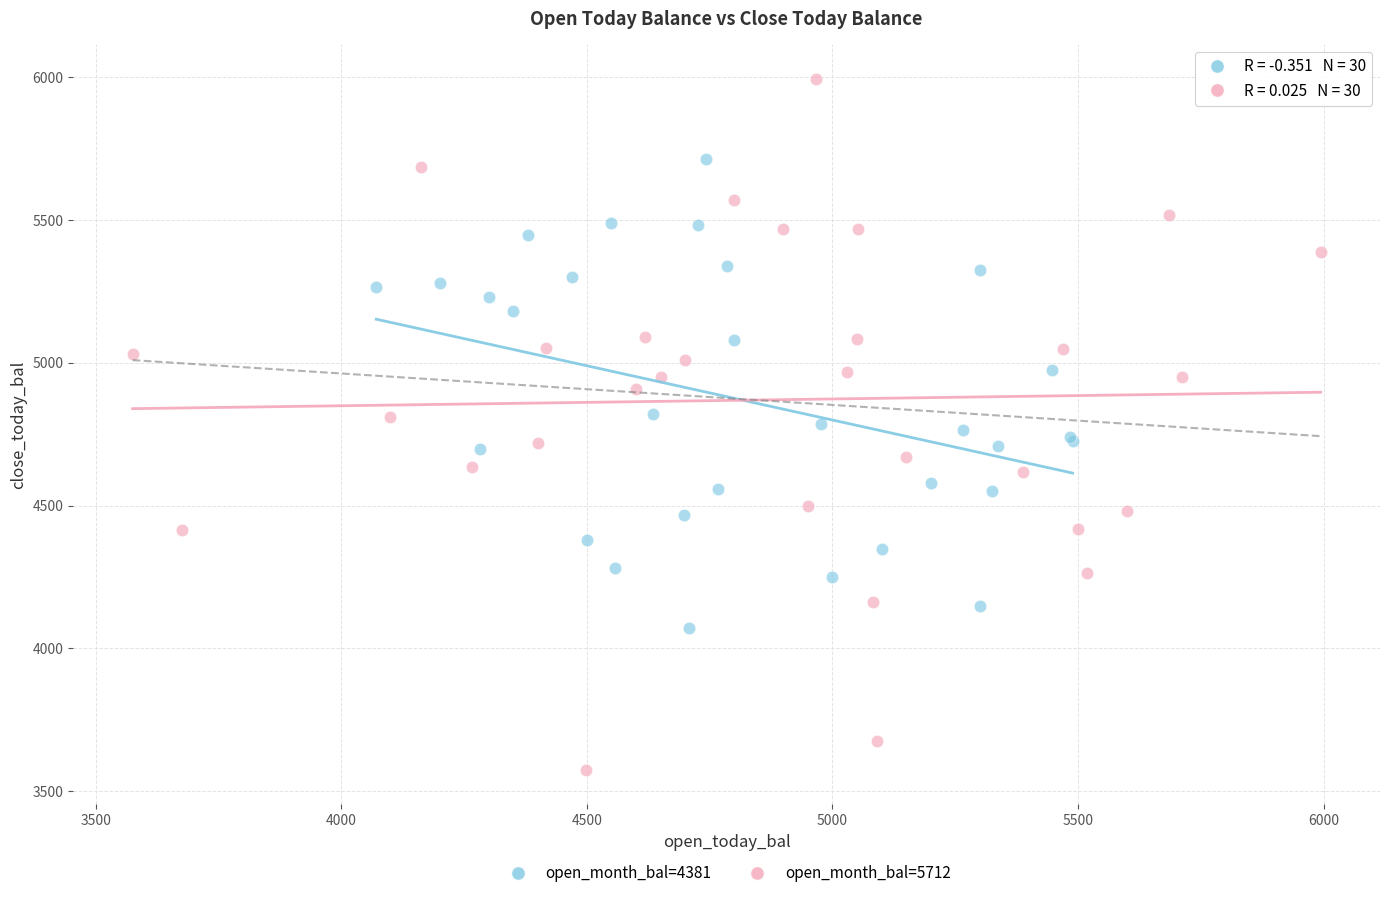

Which series reaches the minimum Y coordinate?

open_month_bal=5712